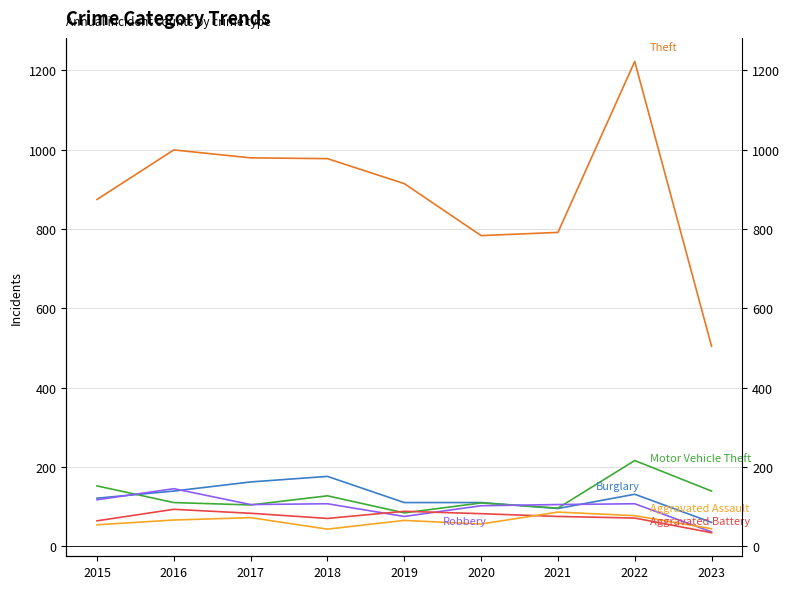

What is the highest value of the Burglary series?

176